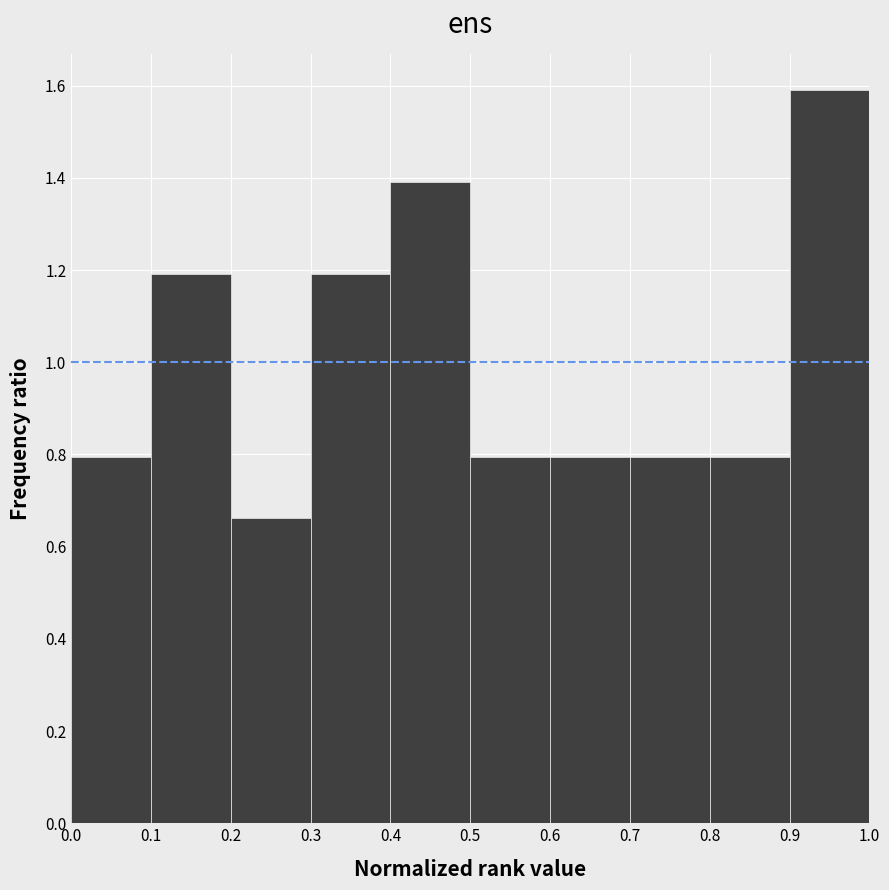

Reading left to right, list every bar in this chart as the range it spans on the x-axis followed by its height. The values are not printed on the chart, so give them approximately, as read against the axis.

0.0 to 0.1: 0.80
0.1 to 0.2: 1.20
0.2 to 0.3: 0.66
0.3 to 0.4: 1.20
0.4 to 0.5: 1.40
0.5 to 0.6: 0.80
0.6 to 0.7: 0.80
0.7 to 0.8: 0.80
0.8 to 0.9: 0.80
0.9 to 1.0: 1.58